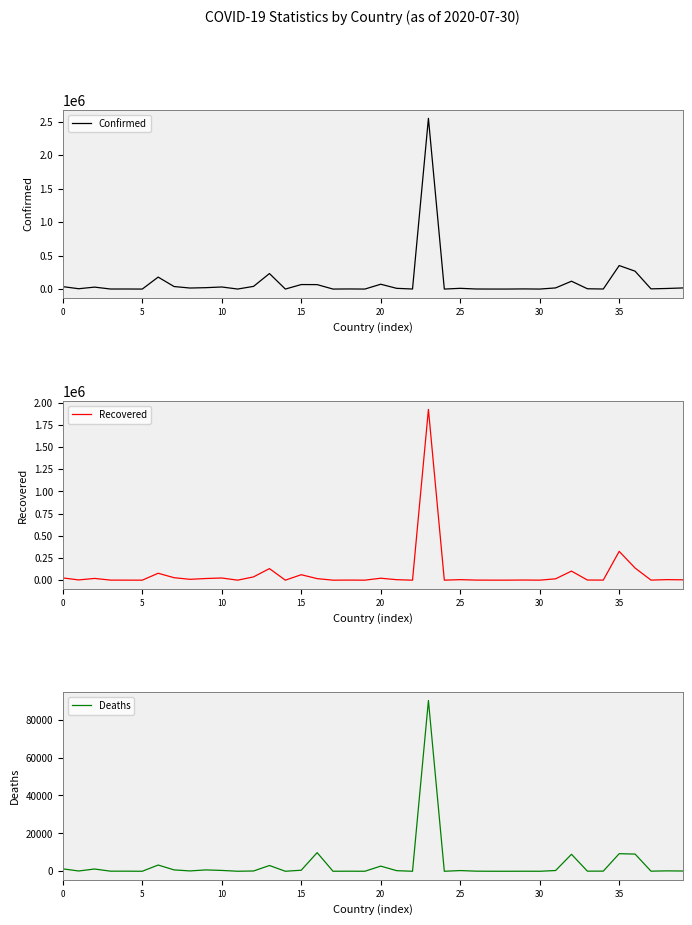

Reading left to right, transcribe all the data shown in this chart.

Confirmed: 36471	5105	29229	918	1078	91	178996	37937	15586	20850	31221	484	40311	232194	110	67518	66662	48	1805	99	72327	11127	804	2552265	141	11155	1105	351	387	2373	226	17255	117357	4605	926	351575	267385	3200	8931	16800
Recovered: 25389	2830	19592	804	301	67	77855	27824	9619	18528	24495	91	36920	130292	94	61442	17476	27	1036	86	21971	5441	63	1922802	138	5971	931	294	304	1694	147	15320	101992	1574	813	324557	136690	829	6095	4050
Deaths: 1271	150	1186	52	48	3	3288	723	176	716	438	11	144	3035	7	548	9833	2	36	0	2720	316	2	90134	3	368	53	6	1	23	0	391	8962	59	75	9278	9074	54	210	133